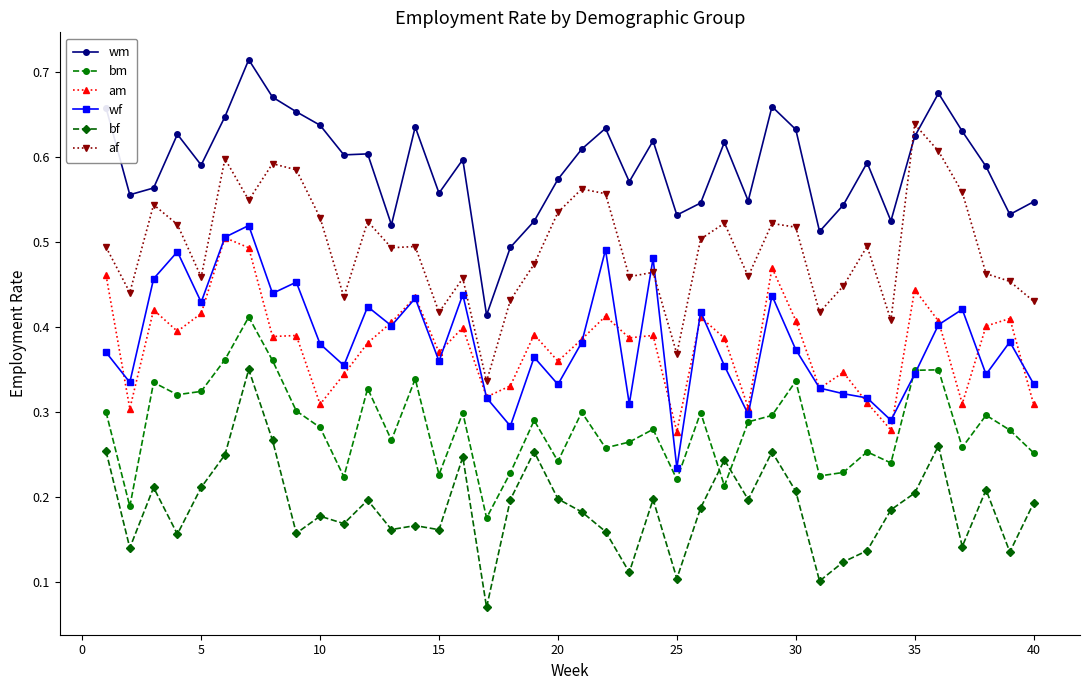

True or false: wf has more than 2 interior local peaks.

True